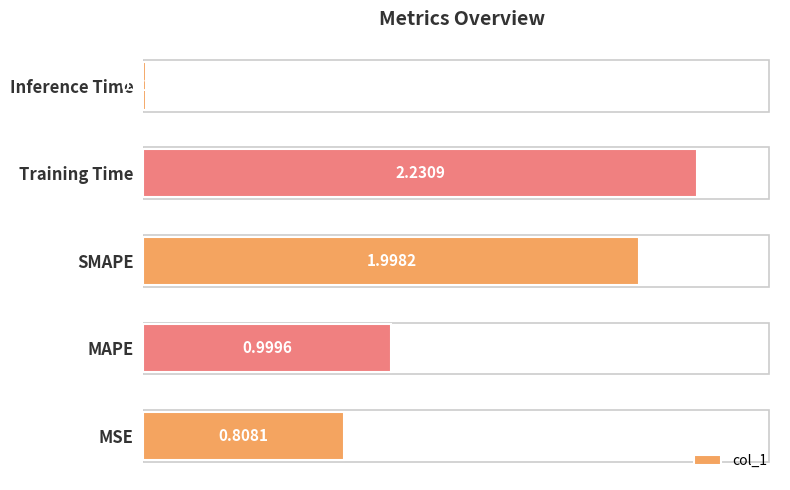

Which category has the lowest value across all series?

Inference Time